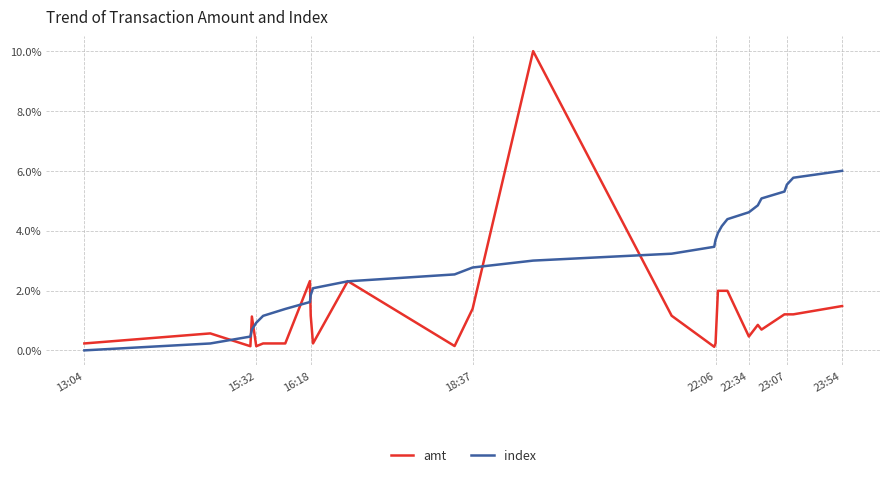

True or false: index and amt intersect in this chart.

True